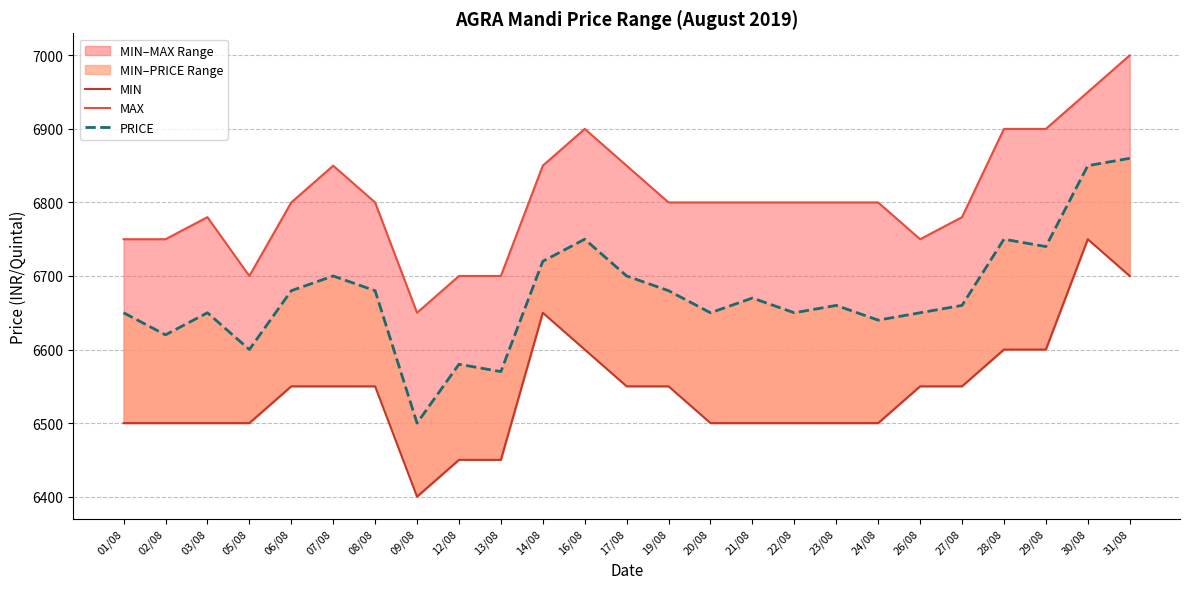

List the series in order of their overall mean, highest first.

MAX, PRICE, MIN